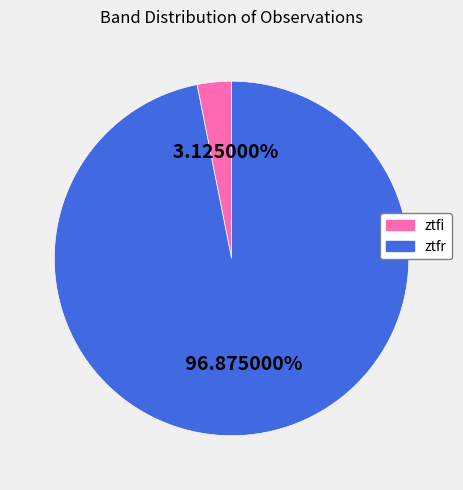

What is the total percentage of ztfr and ztfi?

100.0%